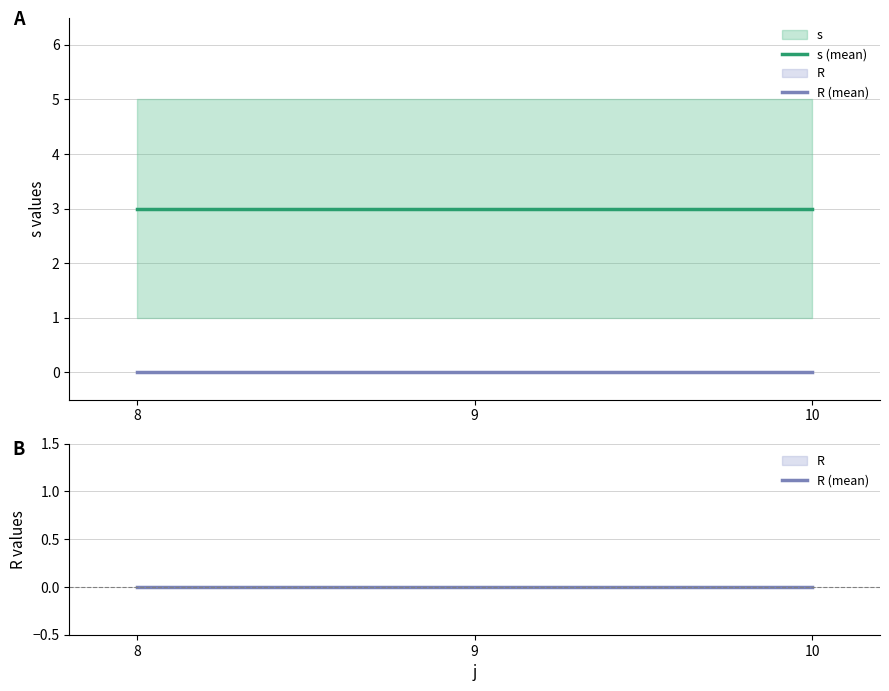

Read the s (mean) value at 8.

3